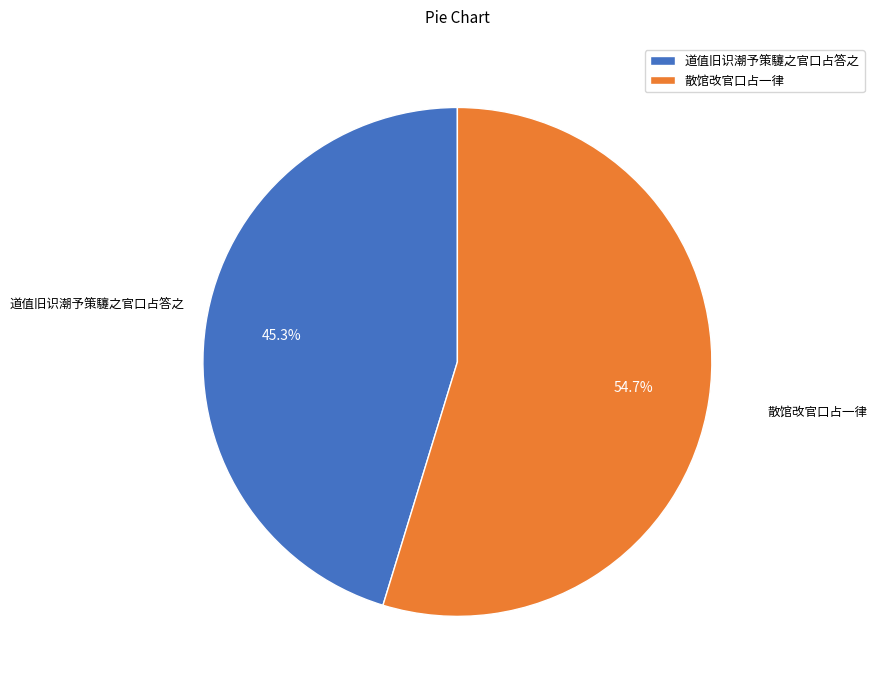

Approximately how many times larger is the value at 道值旧识潮予策䮿之官口占答之 compared to 散馆改官口占一律?

0.8